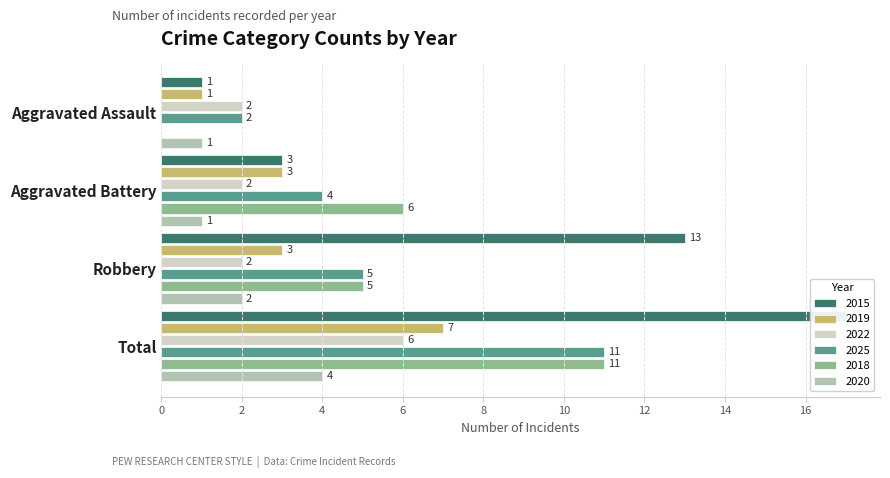

The value of 2015 at Aggravated Assault is 1. True or false?

True